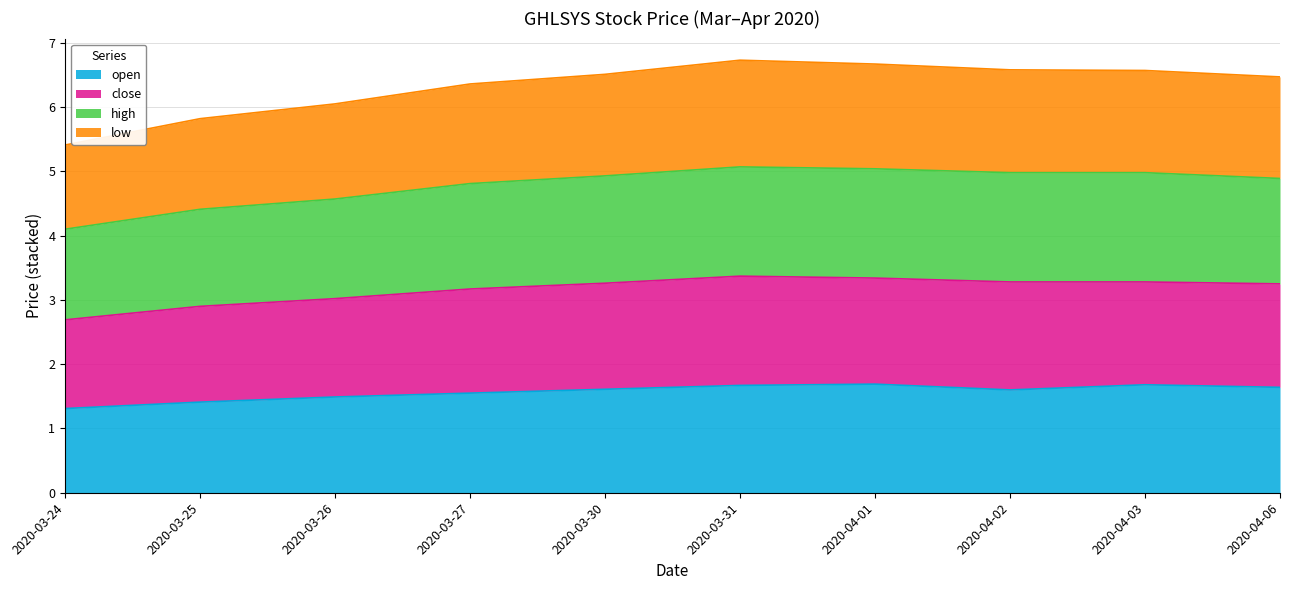

True or false: open has a value of 1.7 at 2020-04-03.

True